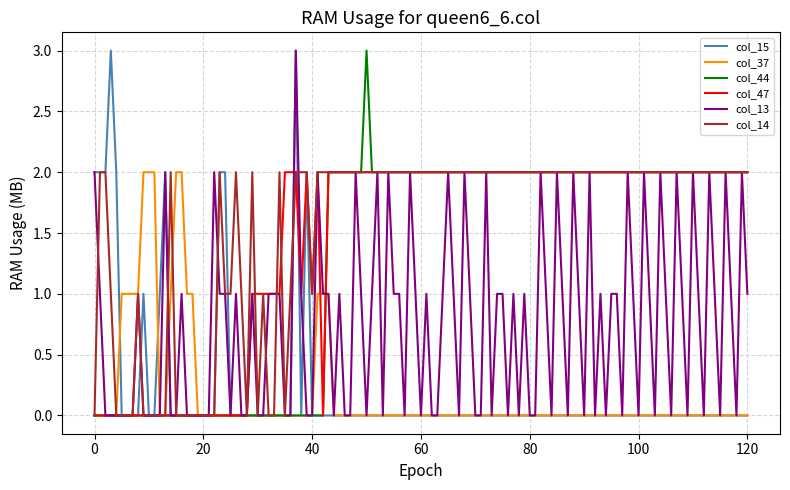

What is the difference between the second highest and second lowest values in the col_44 series?

2